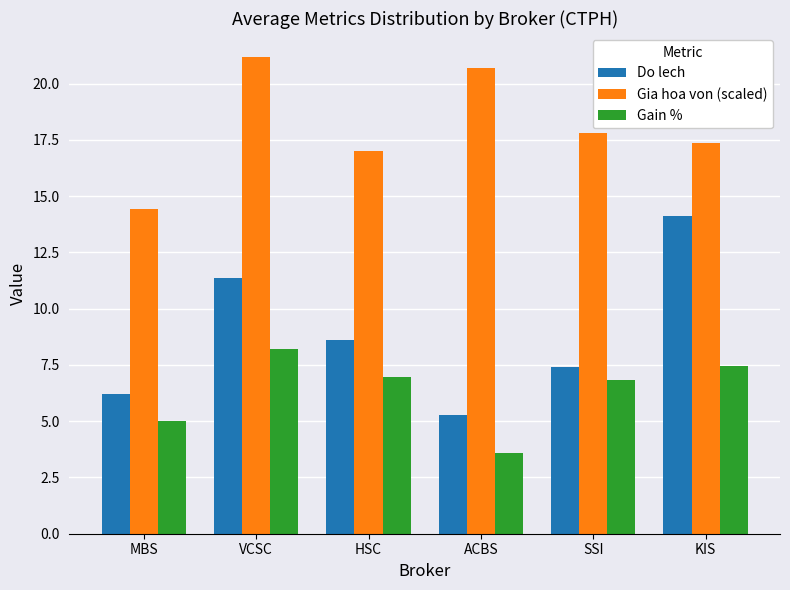

Reading left to right, what are all the values shown in this chart?

Do lech: 6.2	11.4	8.6	5.3	7.4	14.1
Gia hoa von (scaled): 14.5	21.2	17.0	20.7	17.8	17.4
Gain %: 5.0	8.2	7.0	3.6	6.8	7.5